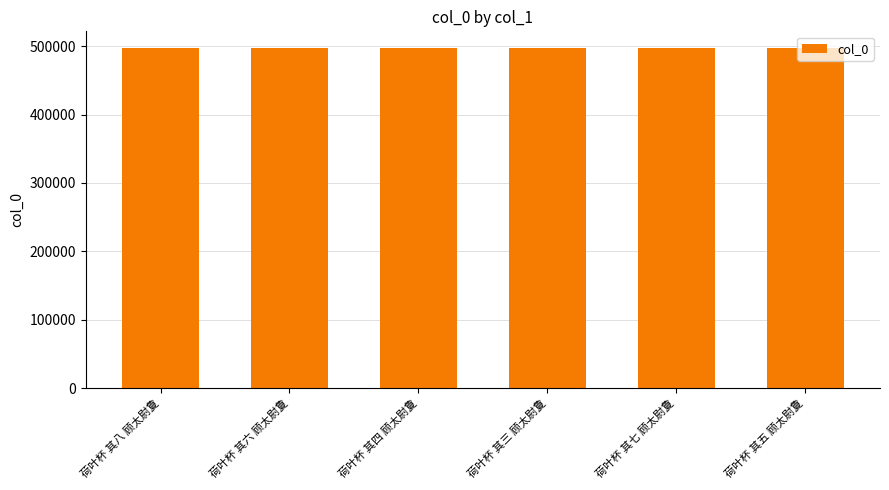

What is the sum of all values?

2980293